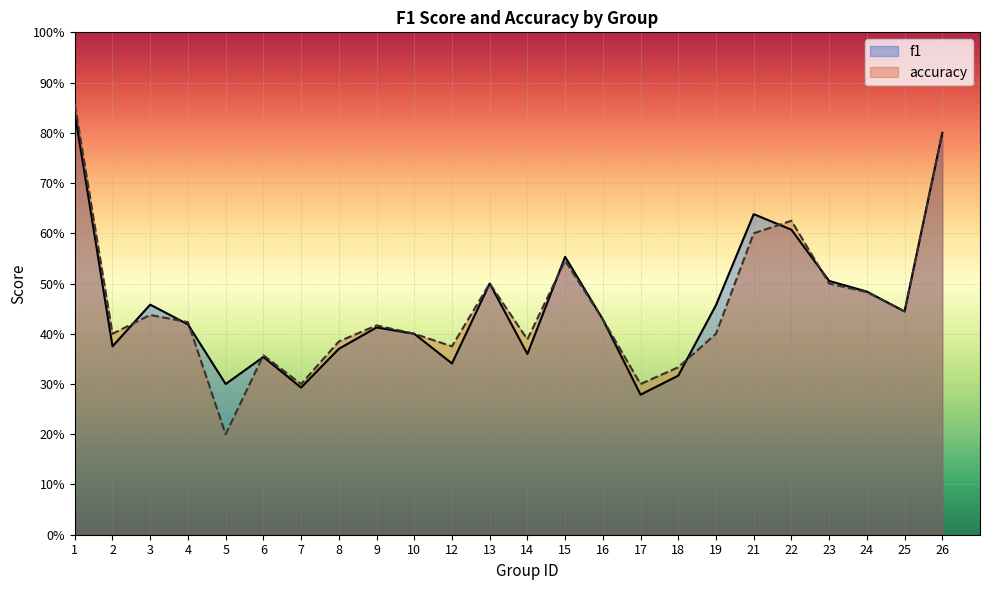

Reading right to left, extract all data points from this chart.

f1: 0.8	0.4	0.5	0.5	0.6	0.6	0.5	0.3	0.3	0.4	0.6	0.4	0.5	0.3	0.4	0.4	0.4	0.3	0.4	0.3	0.4	0.5	0.4	0.8
accuracy: 0.8	0.4	0.5	0.5	0.6	0.6	0.4	0.3	0.3	0.4	0.5	0.4	0.5	0.4	0.4	0.4	0.4	0.3	0.4	0.2	0.4	0.4	0.4	0.9